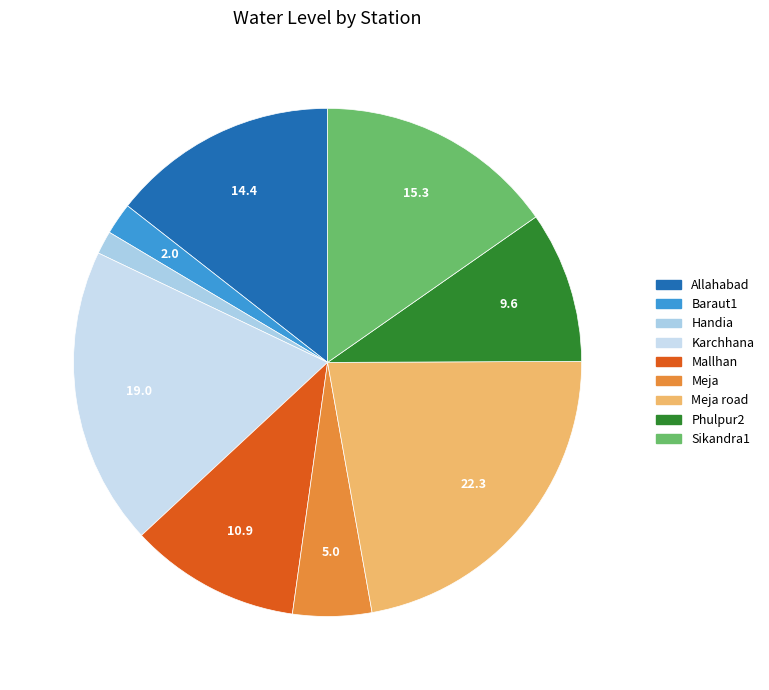

To the nearest percent, what is the combined percentage of Meja road and Karchhana?

41%